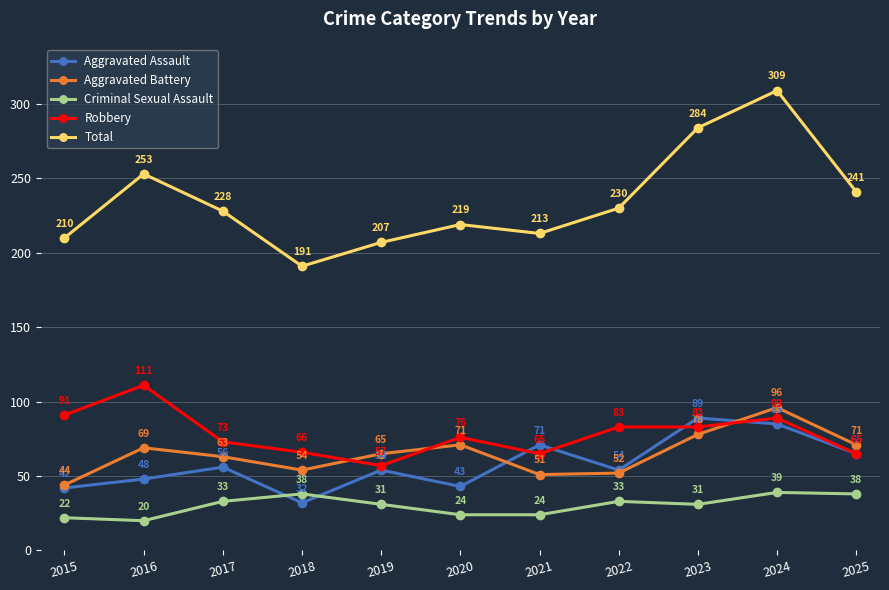

How many interior local valleys does the Aggravated Battery series have?

2